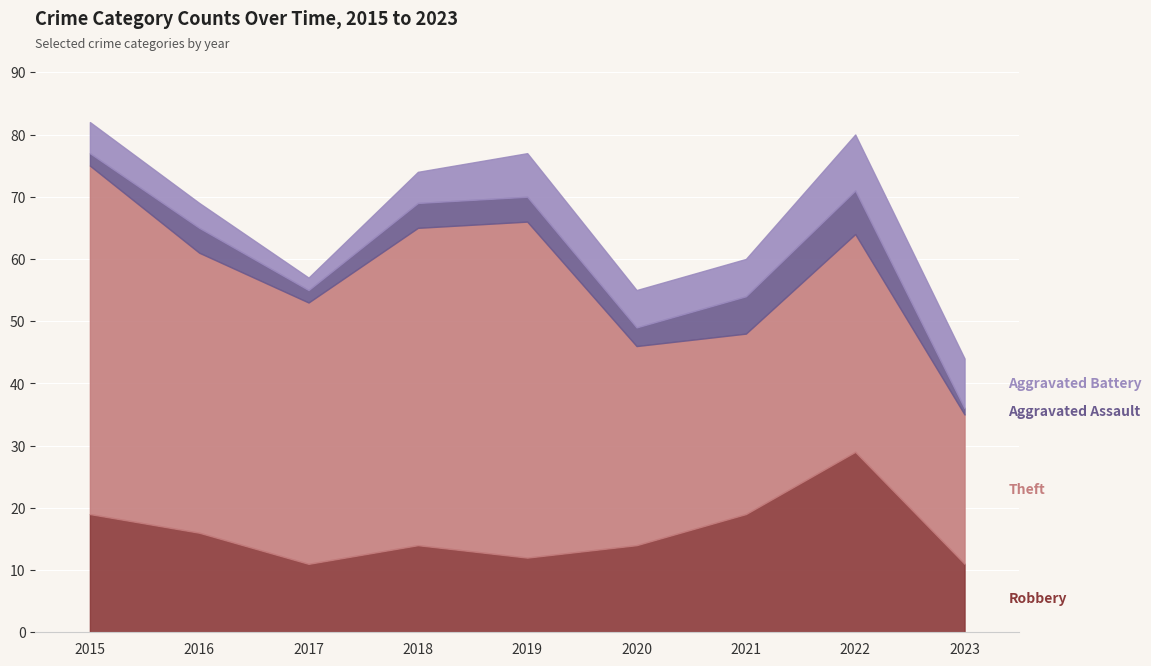

Rank the categories by Aggravated Battery value from highest to lowest.

2022, 2023, 2019, 2020, 2021, 2015, 2018, 2016, 2017